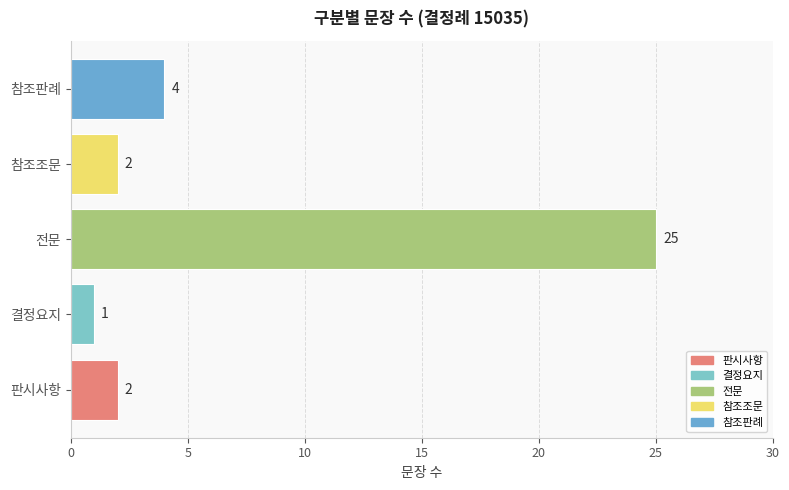

Between 결정요지 and 참조조문, which is larger?

참조조문